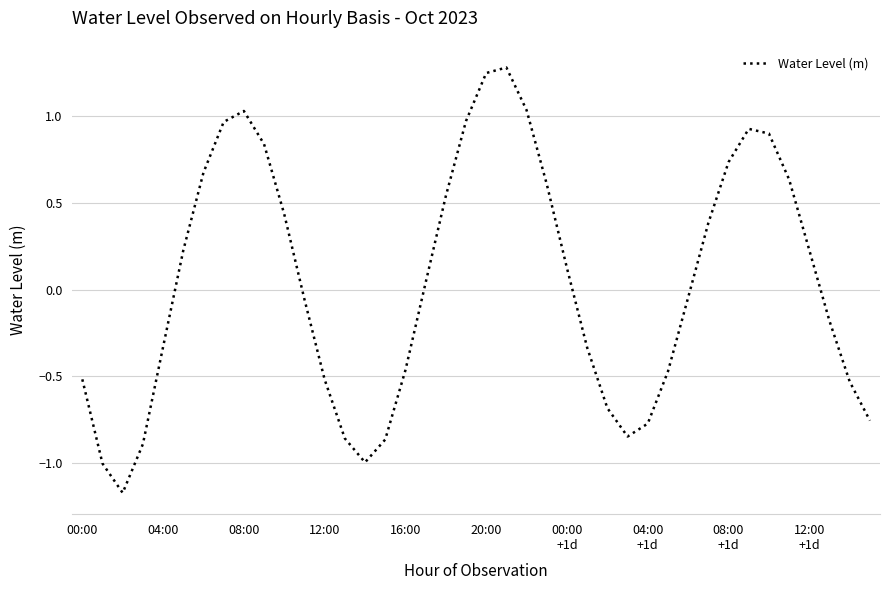

What is the difference between the maximum and minimum values?

2.5